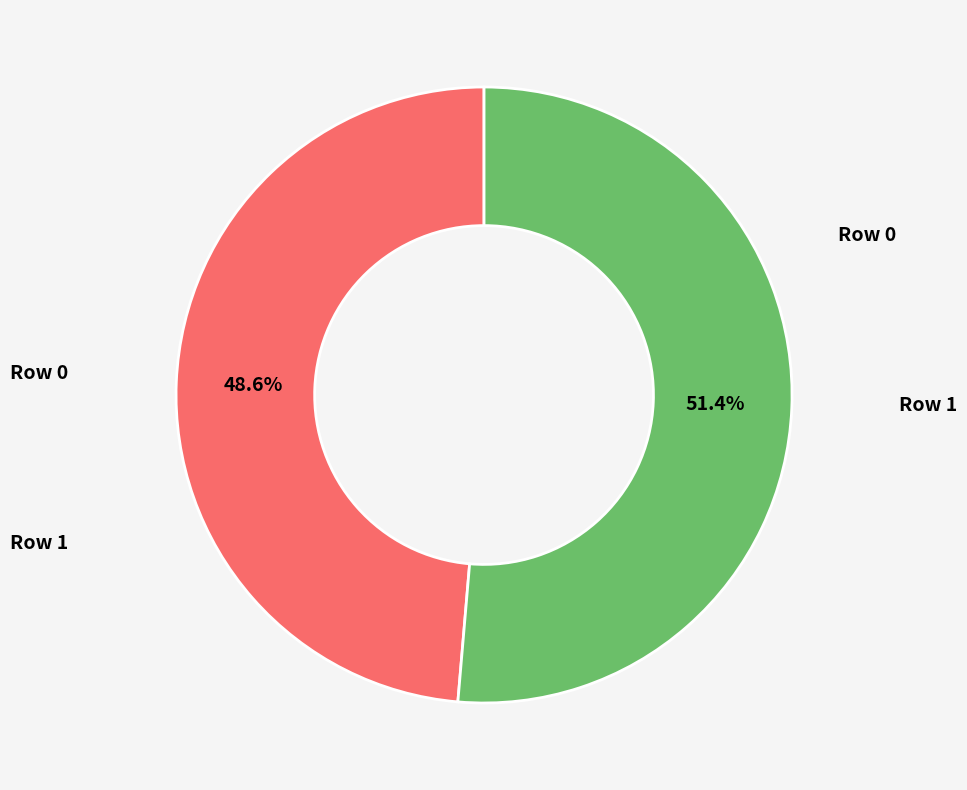

What percentage is the Row 1 slice, to the nearest percent?

51%